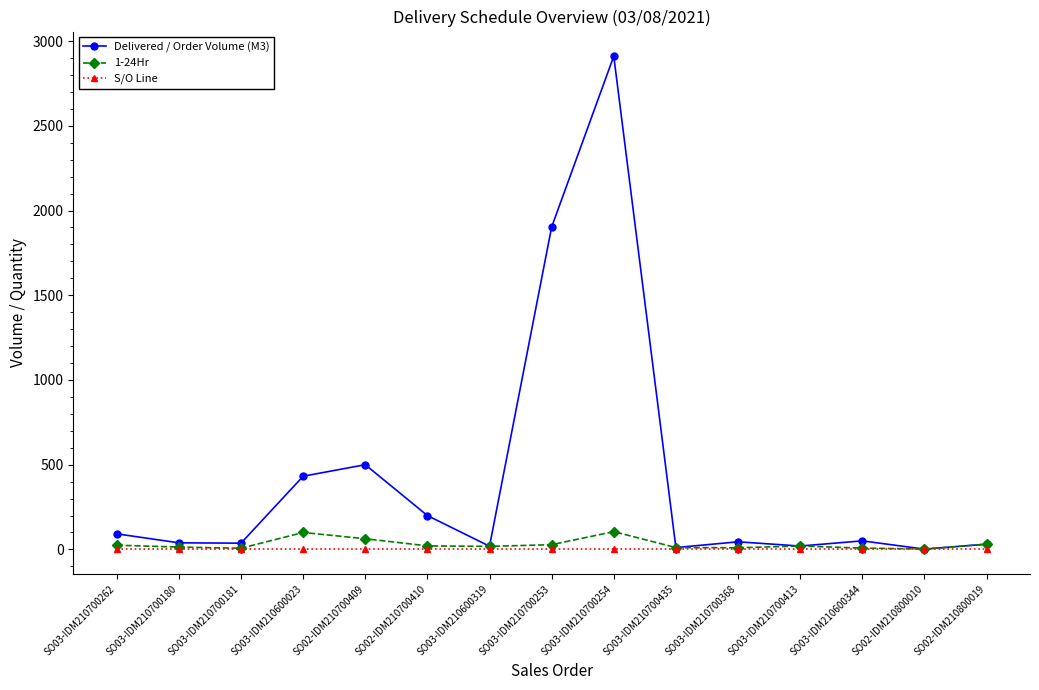

Which series has the largest range (max minus min)?

Delivered / Order Volume (M3)